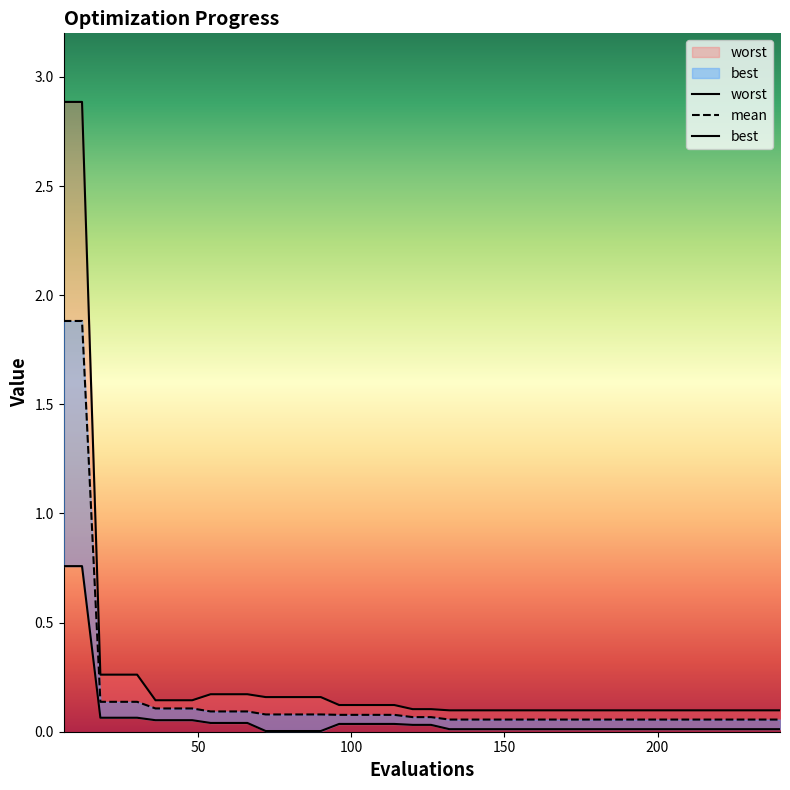

Is it true that best equals 0.0 at 120?

True